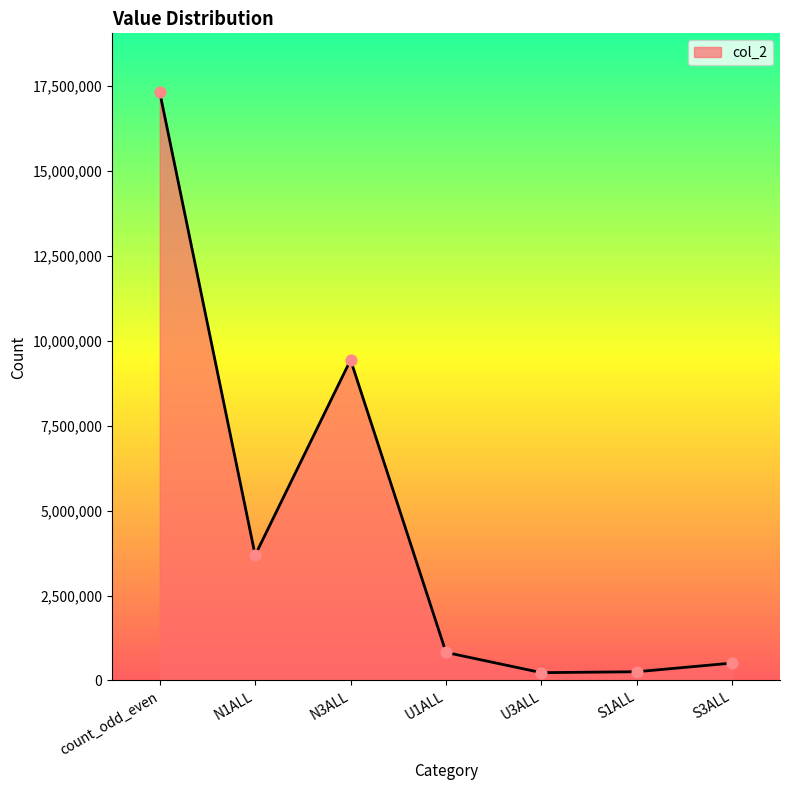

Which has a higher value, U1ALL or S3ALL?

U1ALL